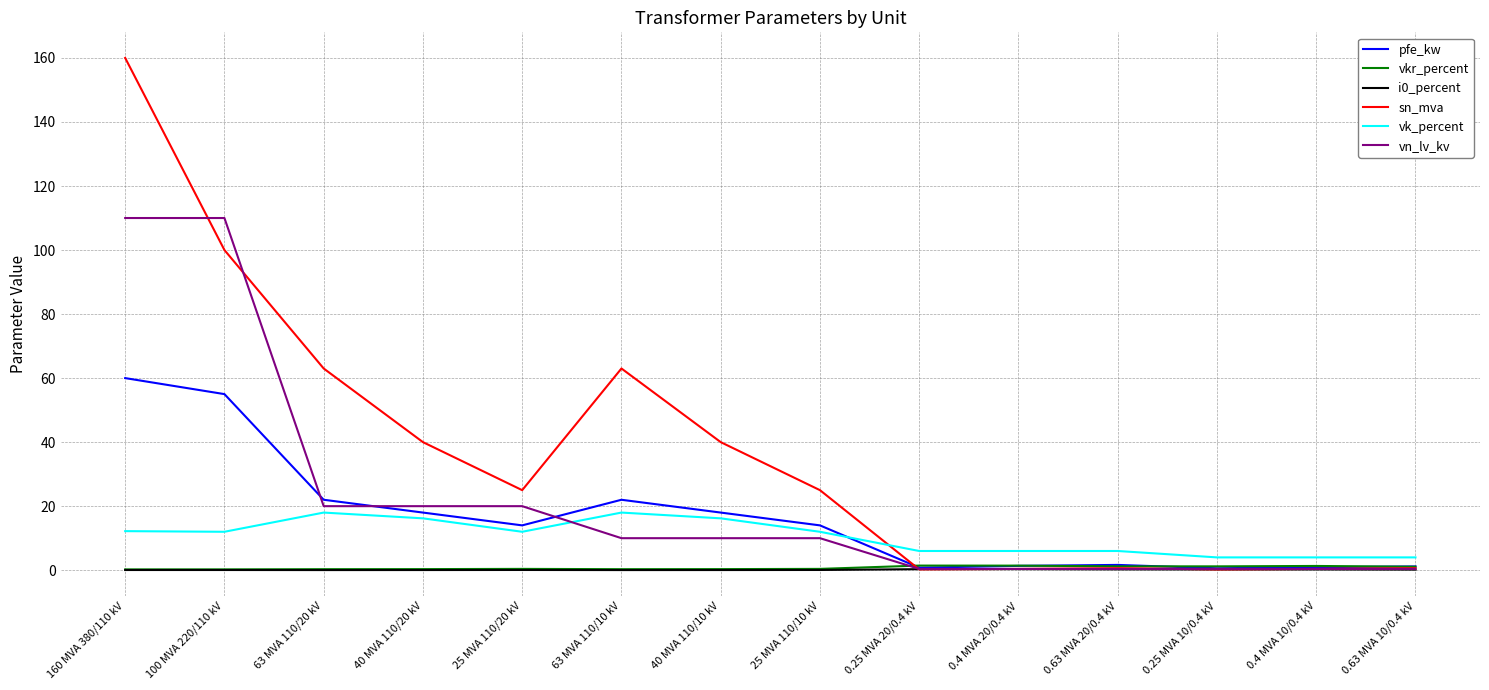

True or false: i0_percent and vk_percent intersect in this chart.

False